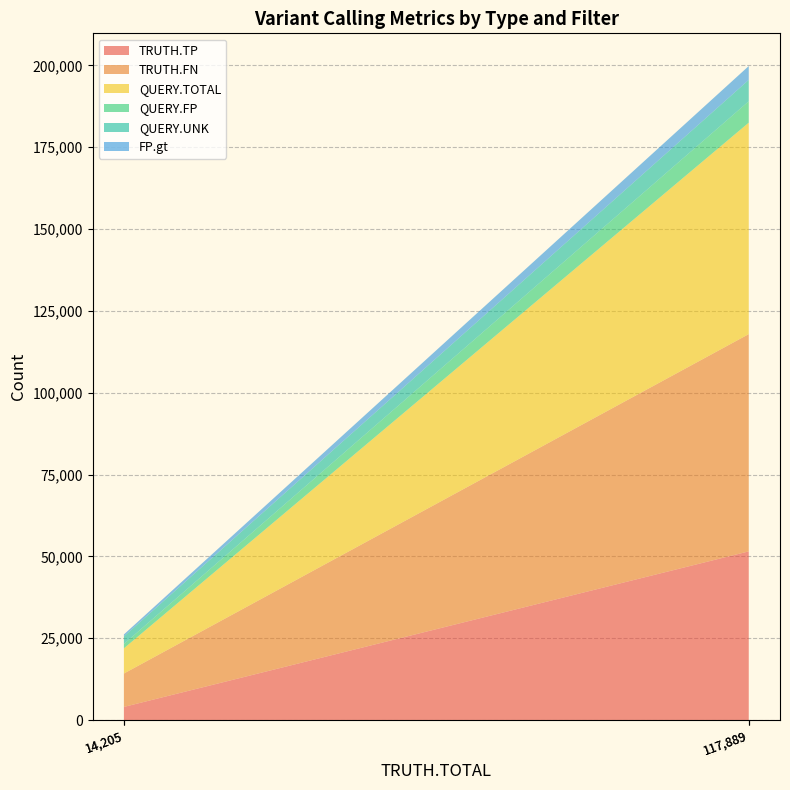

Reading right to left, extract all data points from this chart.

TRUTH.TP: SNP PASS=51521	SNP ALL=51521	INDEL PASS=4005	INDEL ALL=4005
TRUTH.FN: SNP PASS=66368	SNP ALL=66368	INDEL PASS=10200	INDEL ALL=10200
QUERY.TOTAL: SNP PASS=64593	SNP ALL=64593	INDEL PASS=7695	INDEL ALL=7695
QUERY.FP: SNP PASS=6531	SNP ALL=6531	INDEL PASS=1335	INDEL ALL=1335
QUERY.UNK: SNP PASS=6536	SNP ALL=6536	INDEL PASS=2314	INDEL ALL=2314
FP.gt: SNP PASS=4233	SNP ALL=4233	INDEL PASS=594	INDEL ALL=594